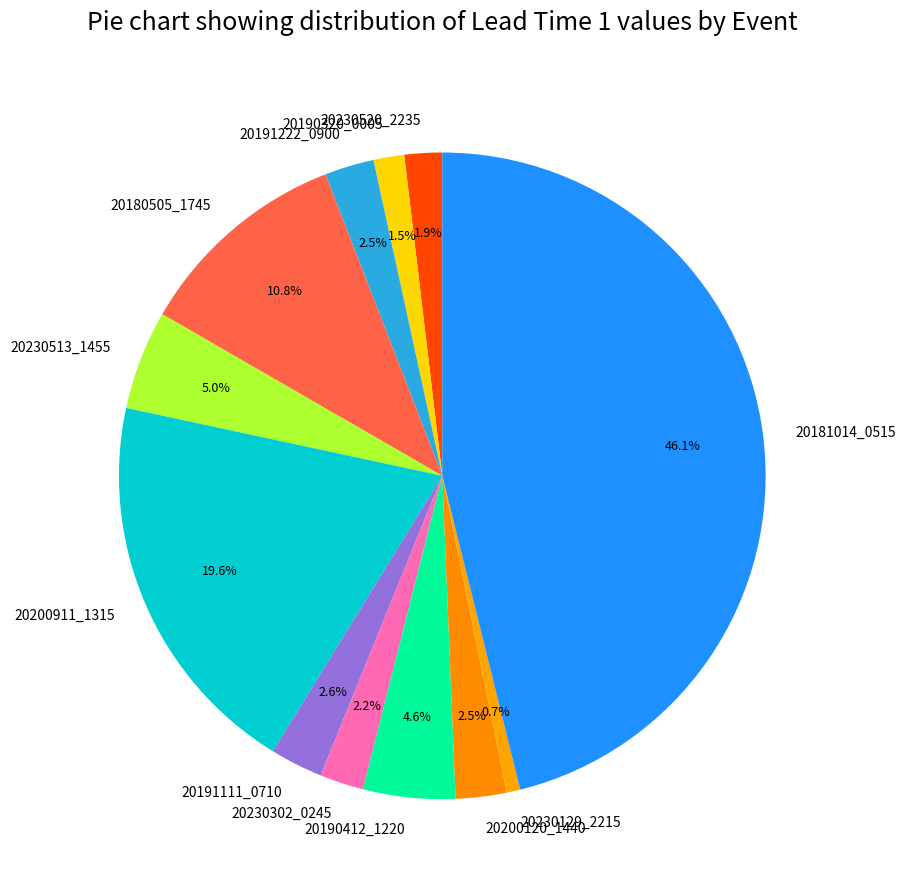

To the nearest percent, what is the difference between the largest and smallest slice percentages?

45%